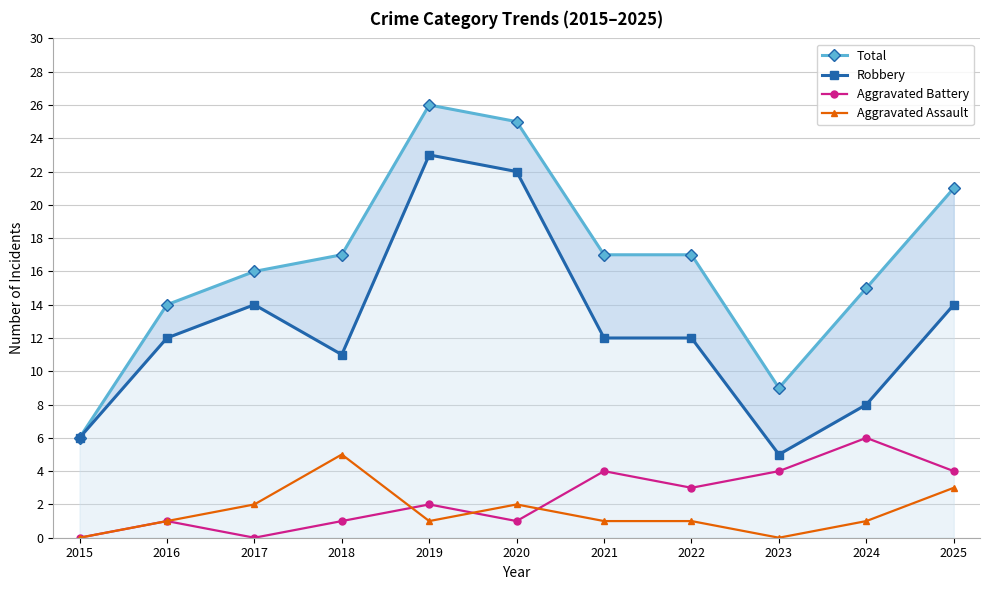

What is the total value across all series at 2020?

50